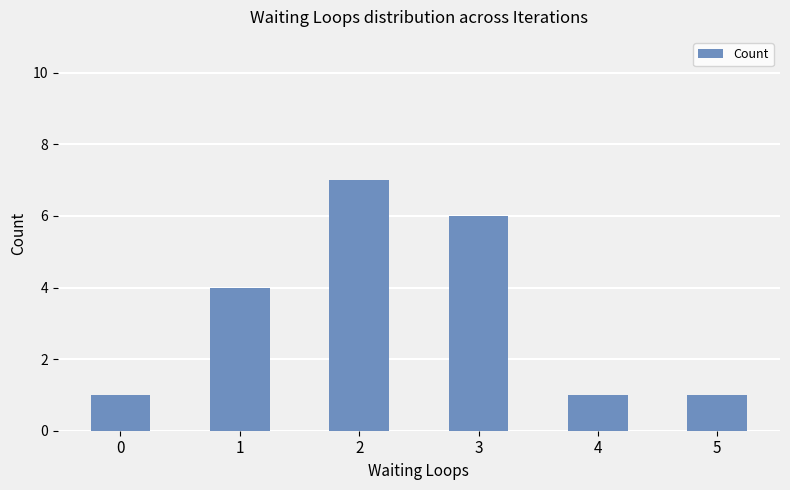

Count the values in the range 1 to 6.

5